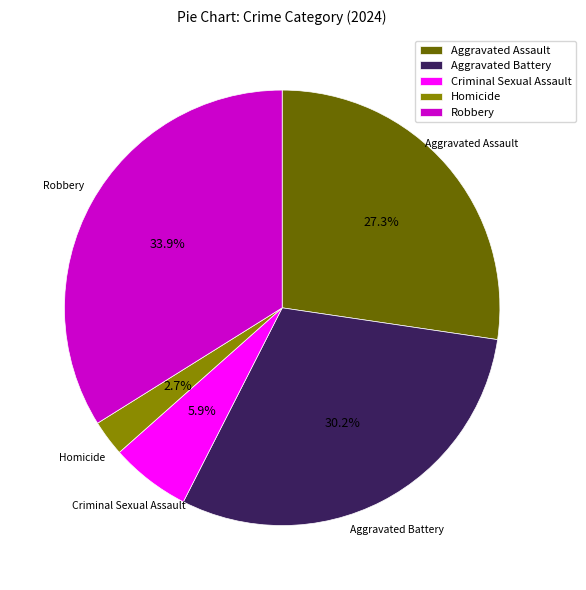

True or false: Homicide accounts for 13% of the total.

False